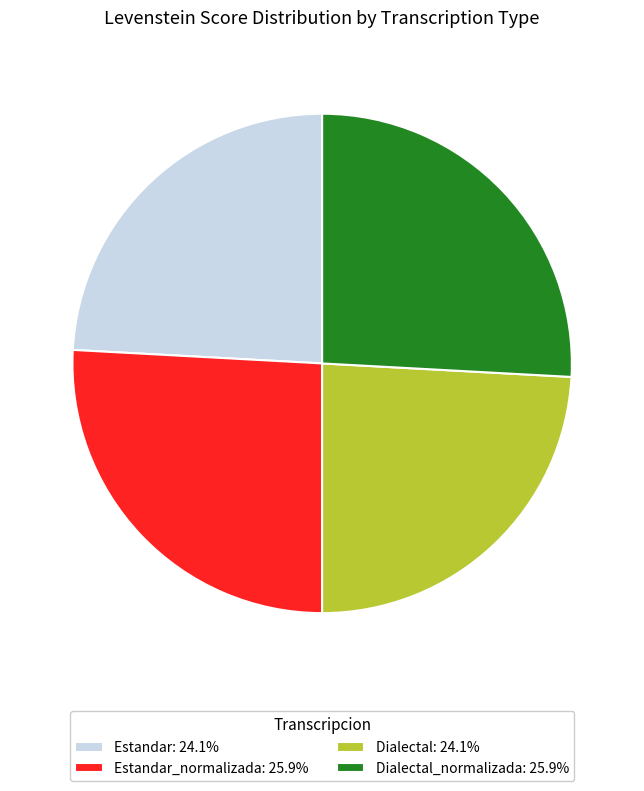

Approximately how many times larger is the value at Estandar_normalizada: 25.9% compared to Estandar: 24.1%?

1.1